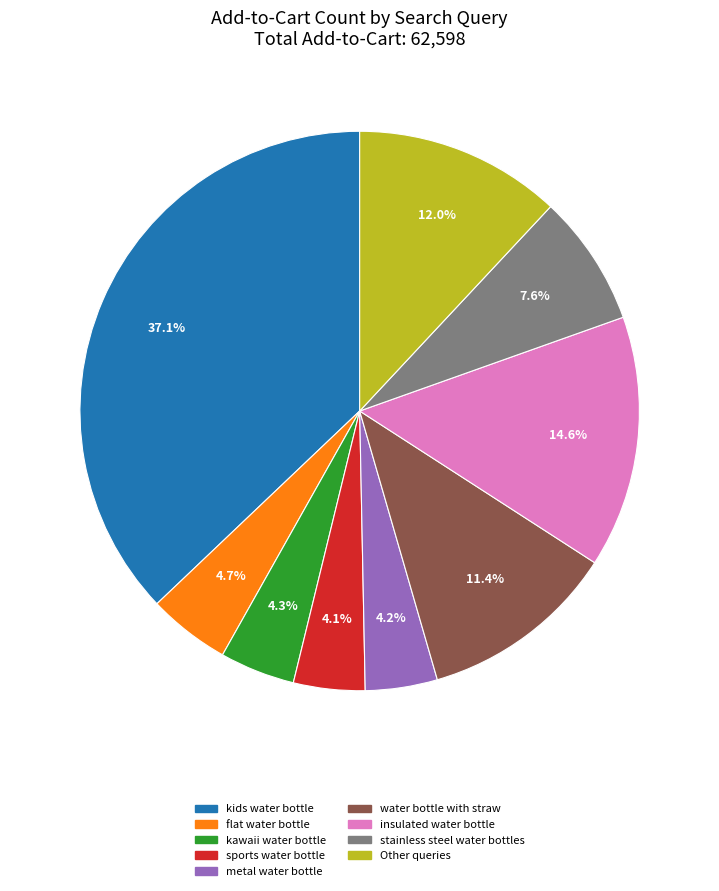

How many segments does this pie chart have?

9